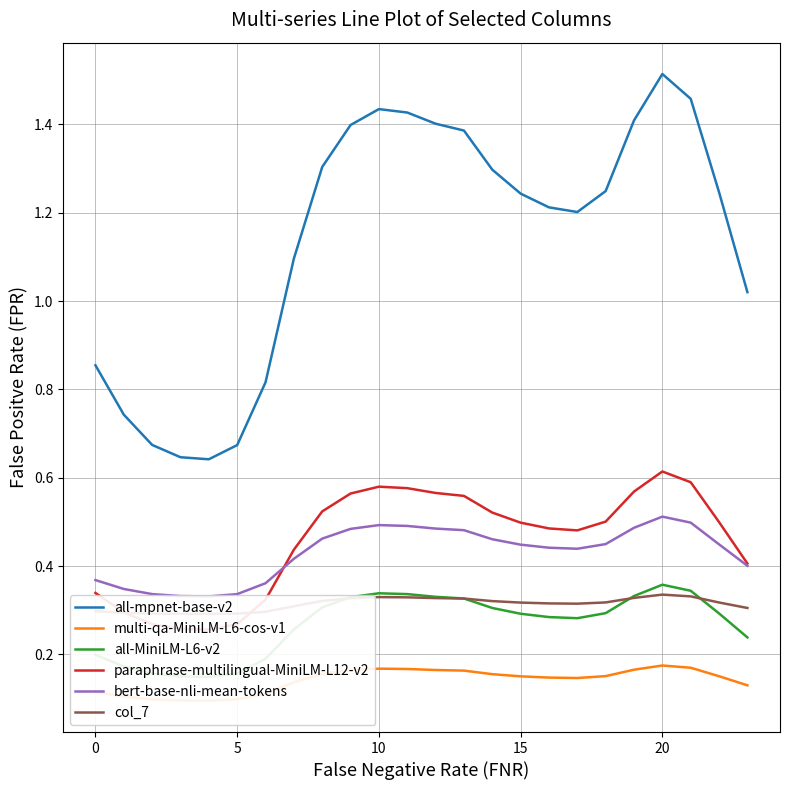

At which label does all-mpnet-base-v2 reach its peak?

20